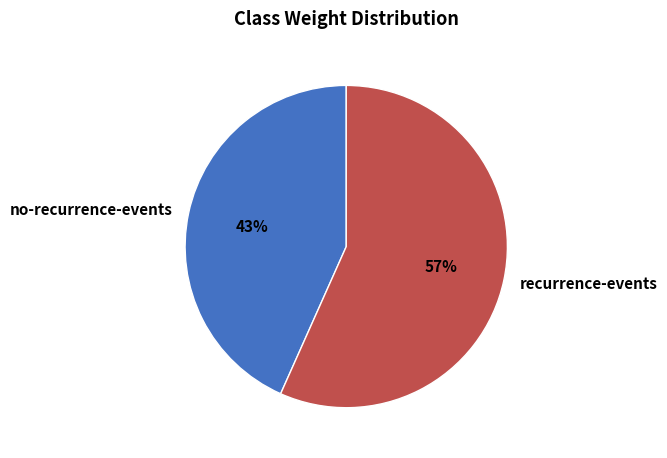

Rank the categories by value from lowest to highest.

no-recurrence-events, recurrence-events